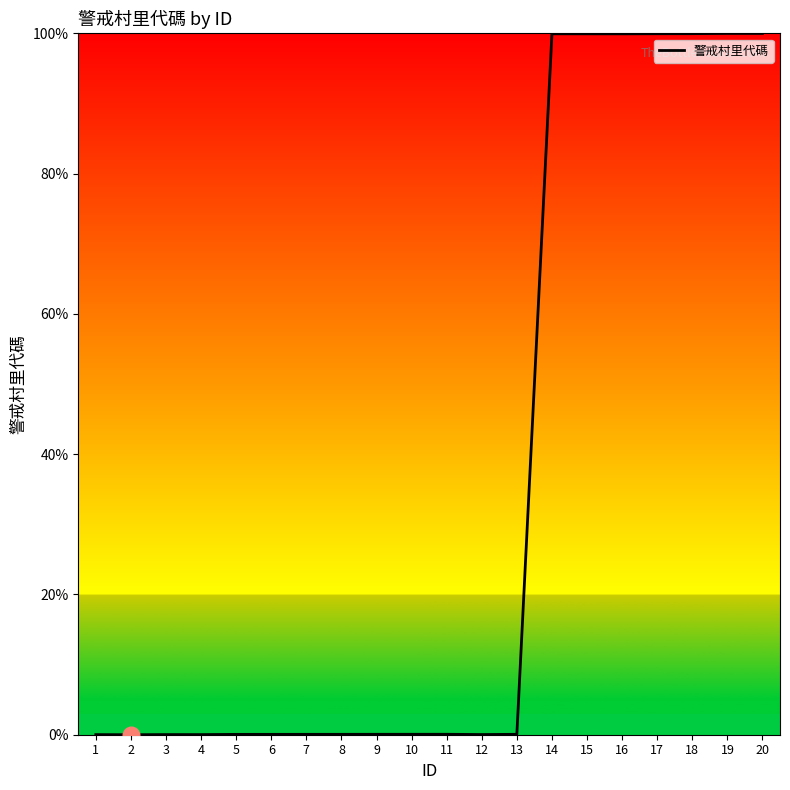

What is the maximum value shown in the chart?

100.0